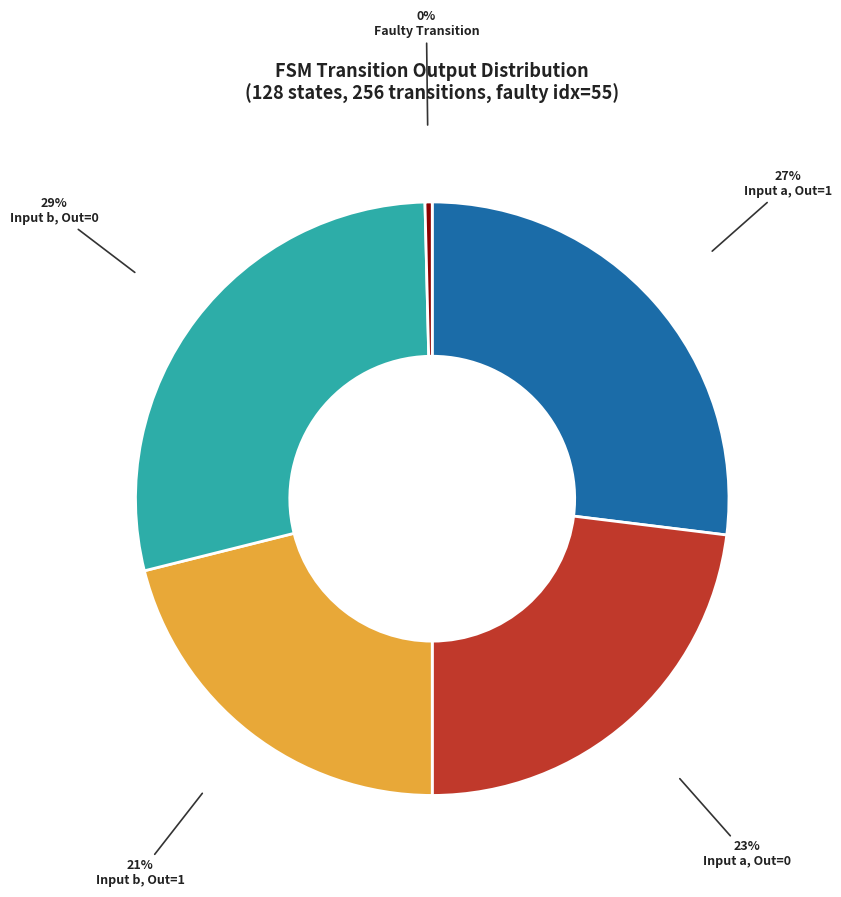

Rank the categories by value from lowest to highest.

Faulty Transition, Input b, Out=1, Input a, Out=0, Input a, Out=1, Input b, Out=0